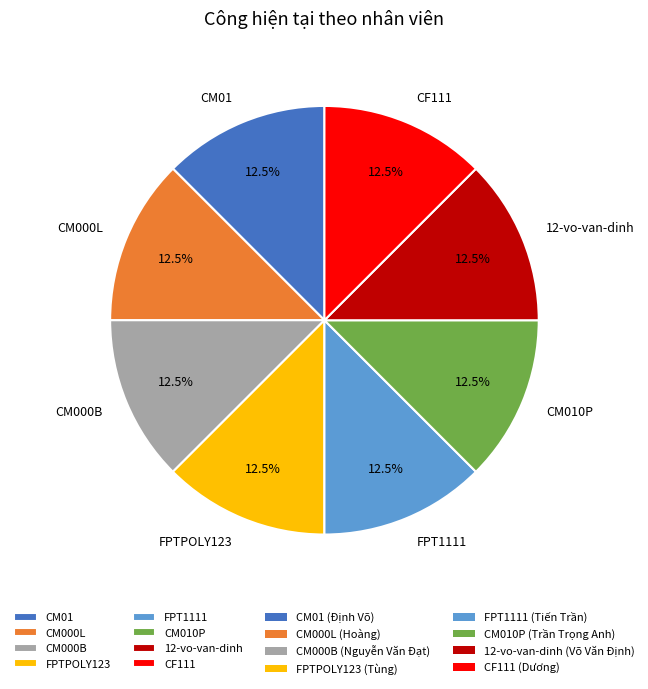

To the nearest percent, what is the difference between the largest and smallest slice percentages?

0%